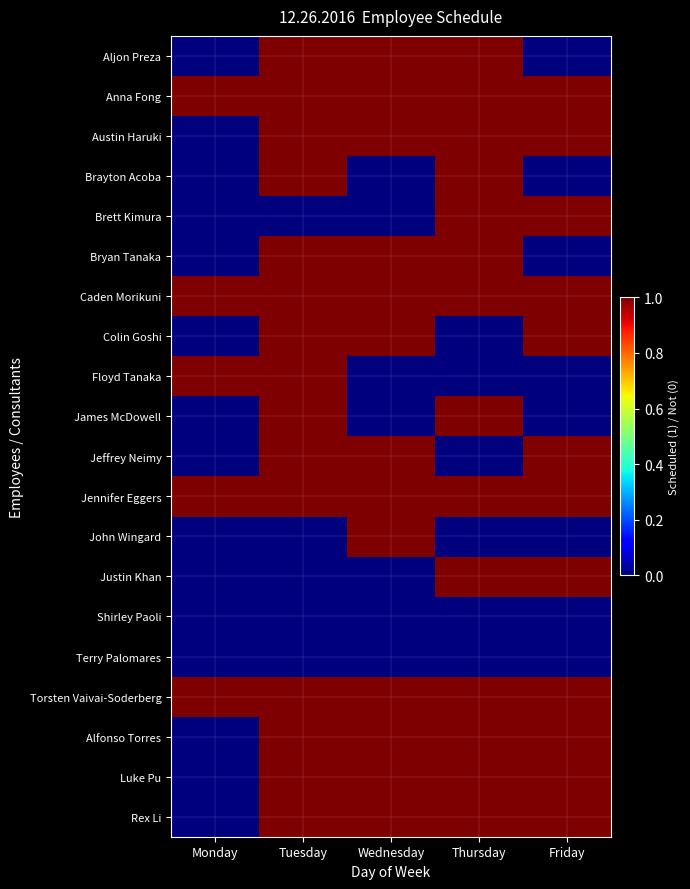

Between Tuesday and Monday, which is larger?

Tuesday